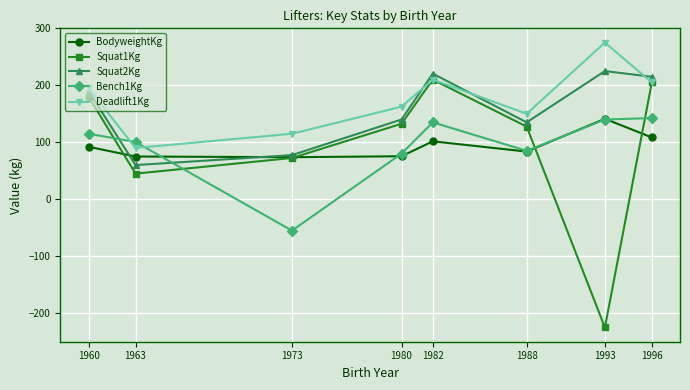

True or false: BodyweightKg and Deadlift1Kg intersect in this chart.

False